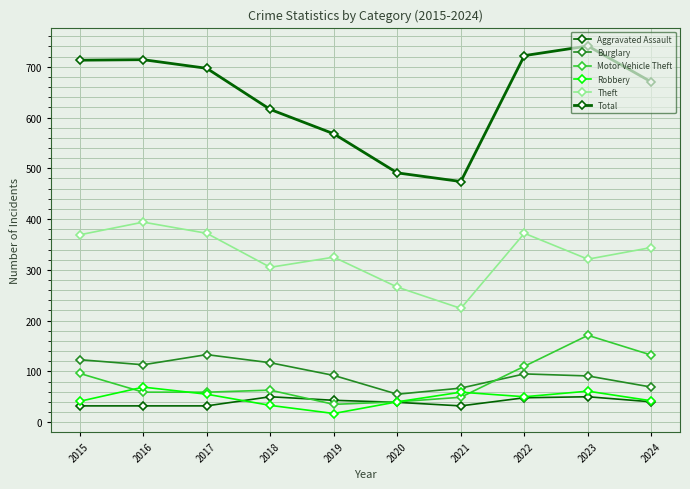

At which label does Robbery reach its minimum?

2019